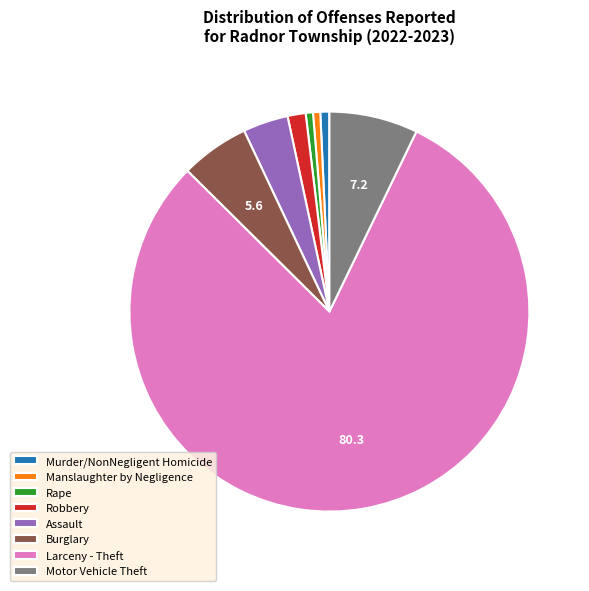

Combined, do Murder/NonNegligent Homicide and Rape account for over 50%?

No